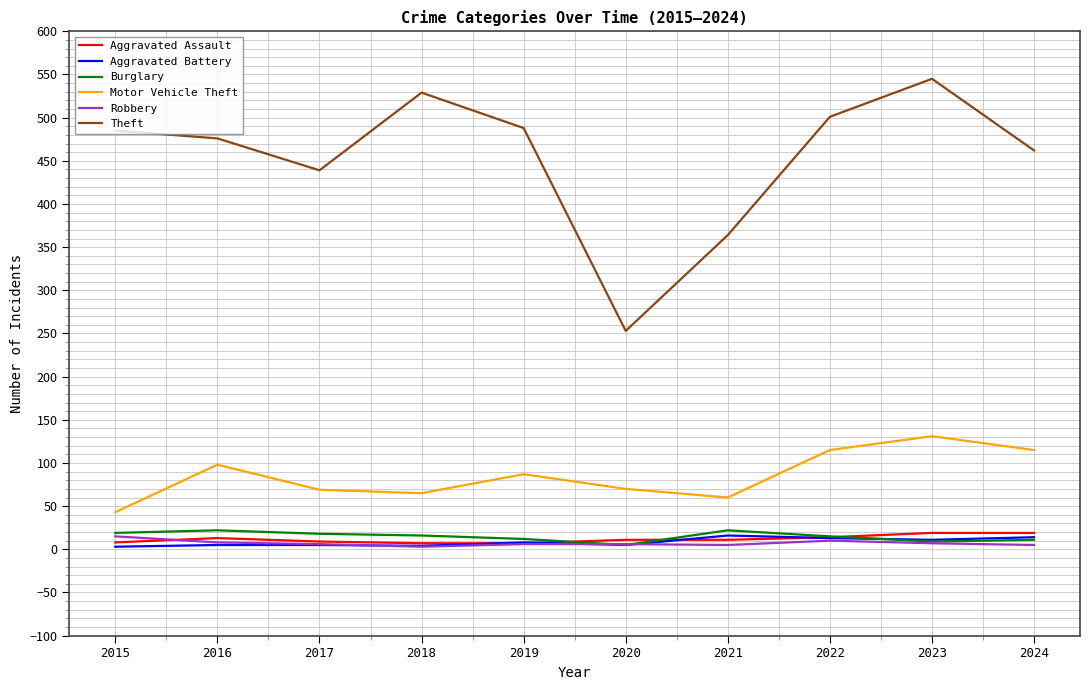

In Aggravated Battery, how many points are lower than both neighbors (excluding endpoints)?

3